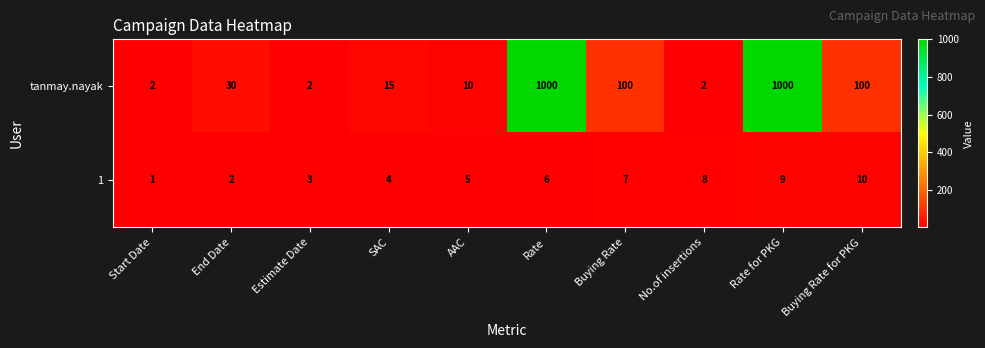

How many 1 values are between 3 and 8?

6